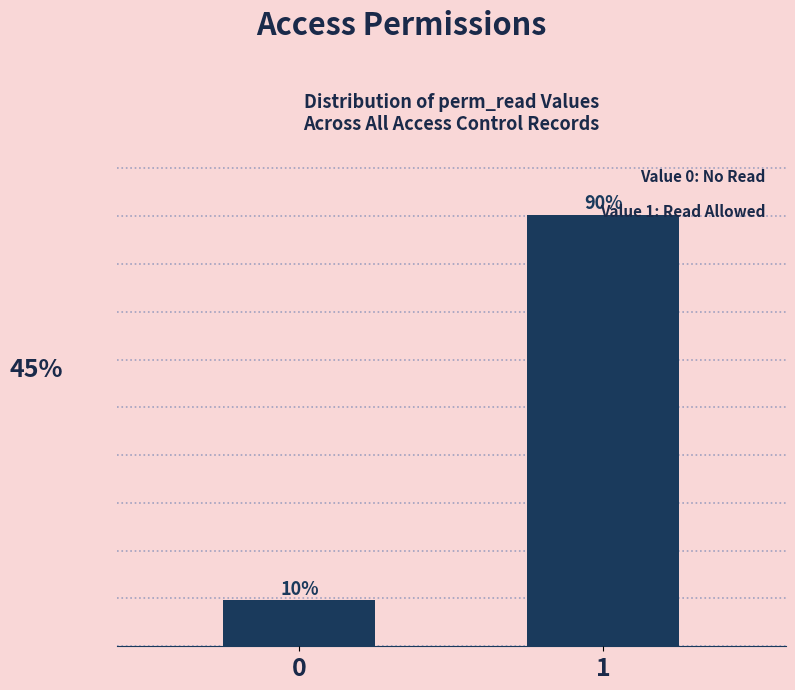

Rank the categories by value from highest to lowest.

1, 0